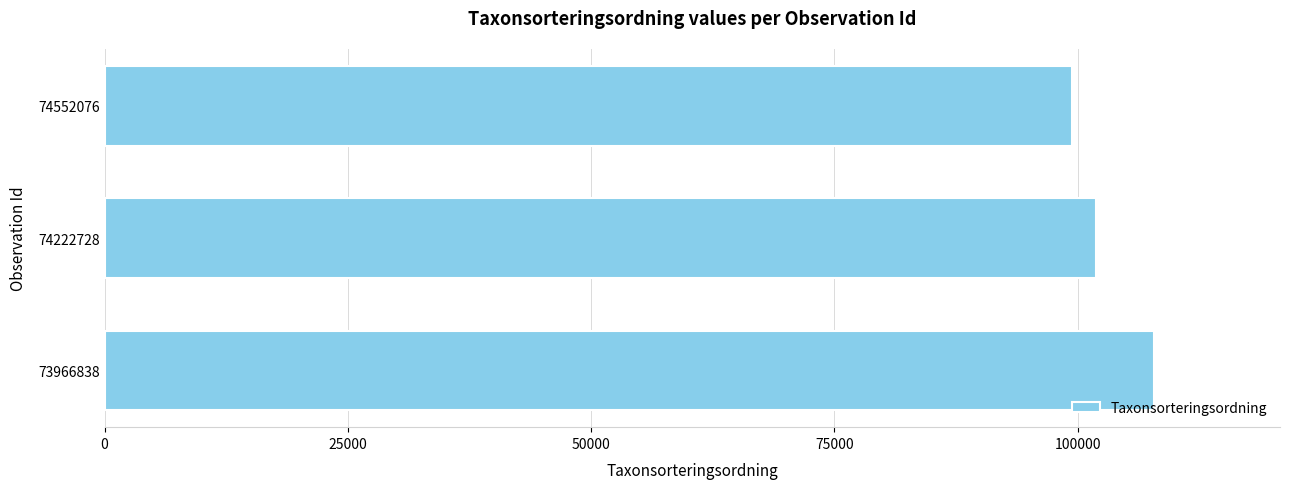

Between 74222728 and 74552076, which is larger?

74222728